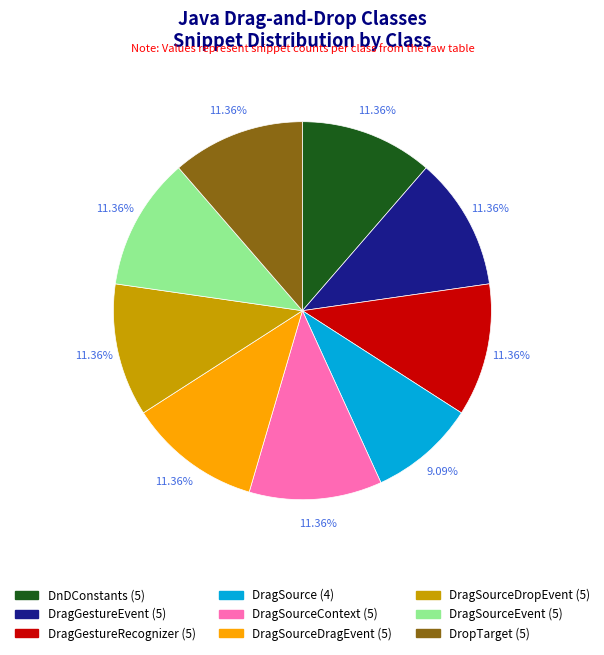

To the nearest percent, what is the difference between the largest and smallest slice percentages?

2%